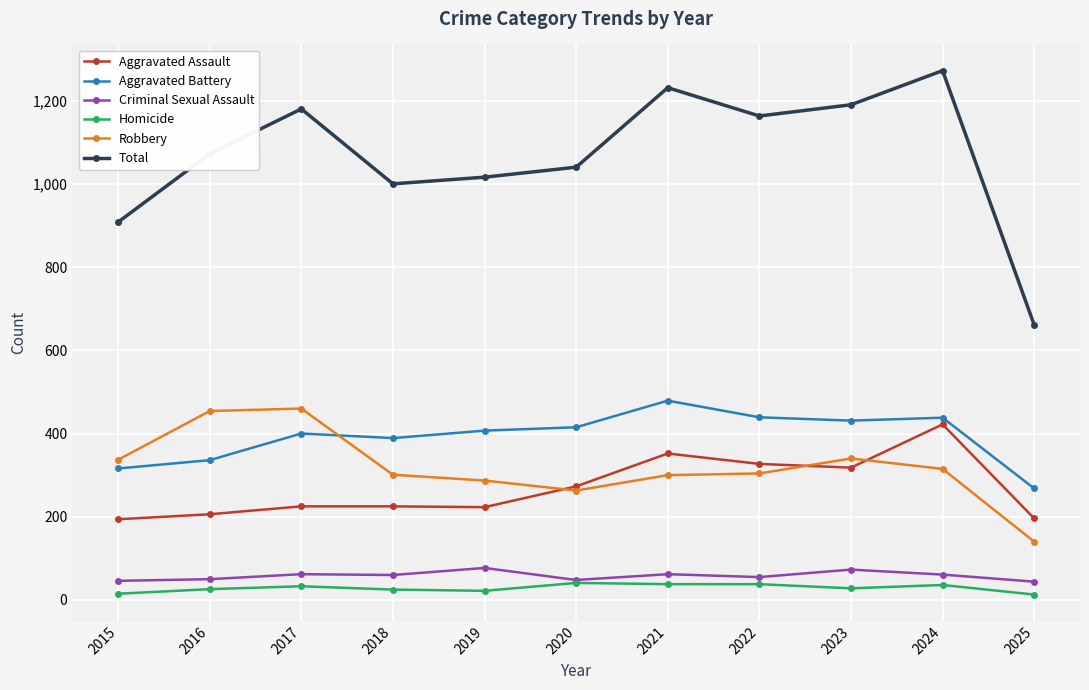

True or false: Aggravated Battery has more than 0 points higher than both neighbors.

True